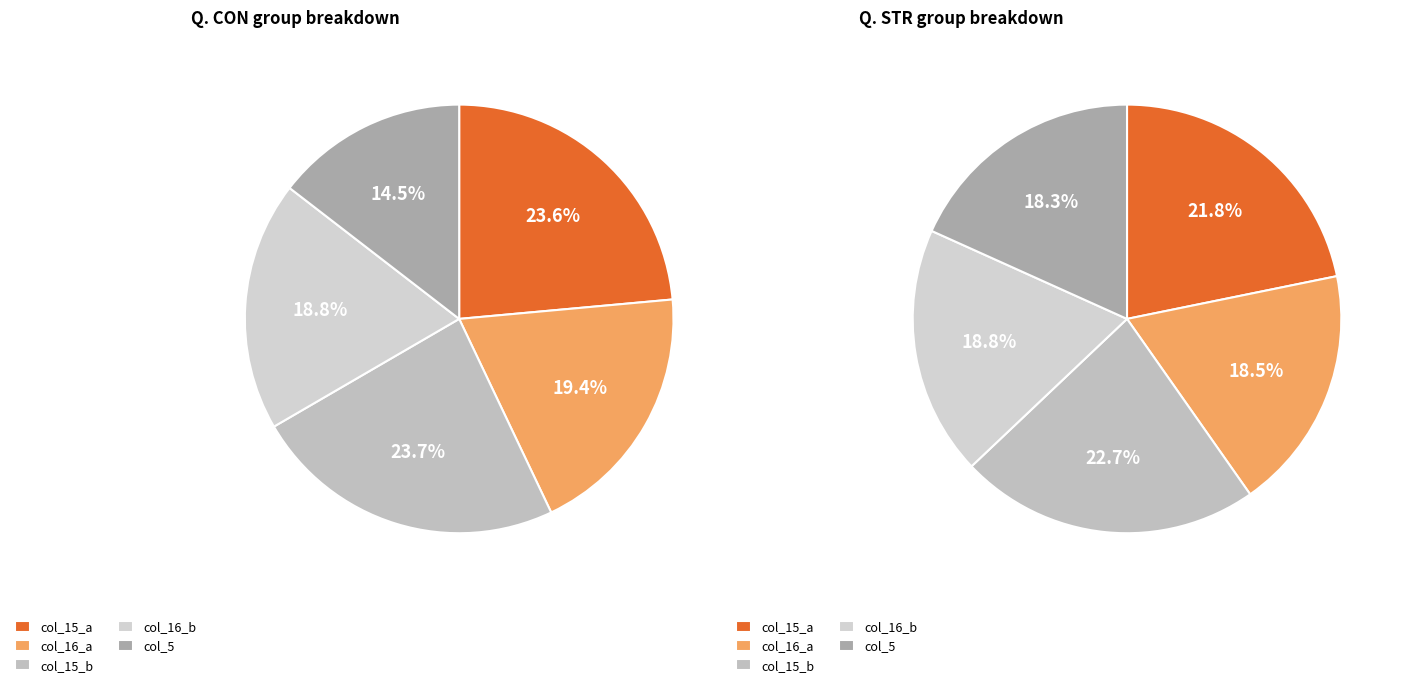

To the nearest percent, what is the combined percentage of STR and CON?

100%